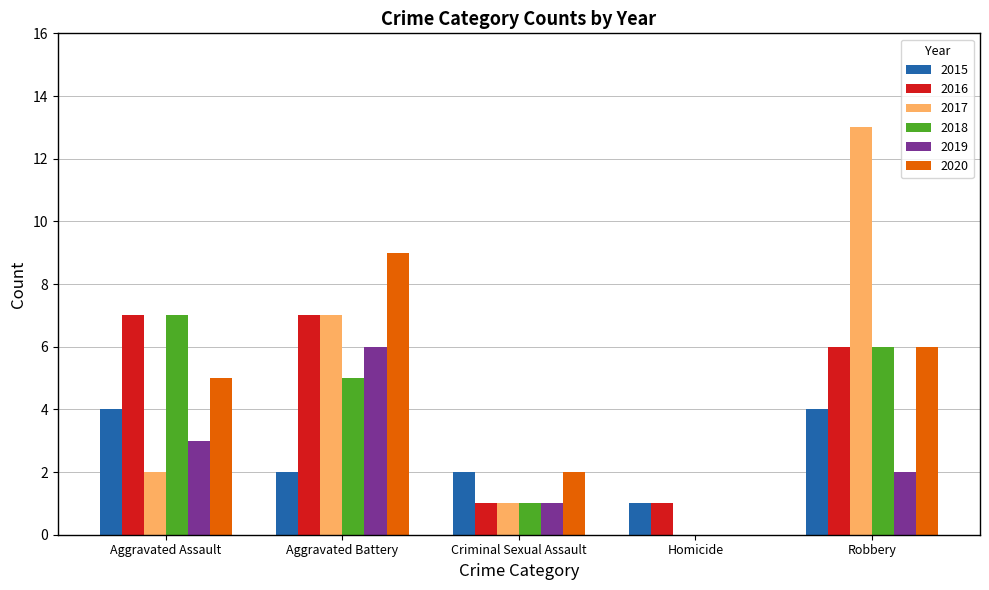

How many values in 2020 are above zero?

4